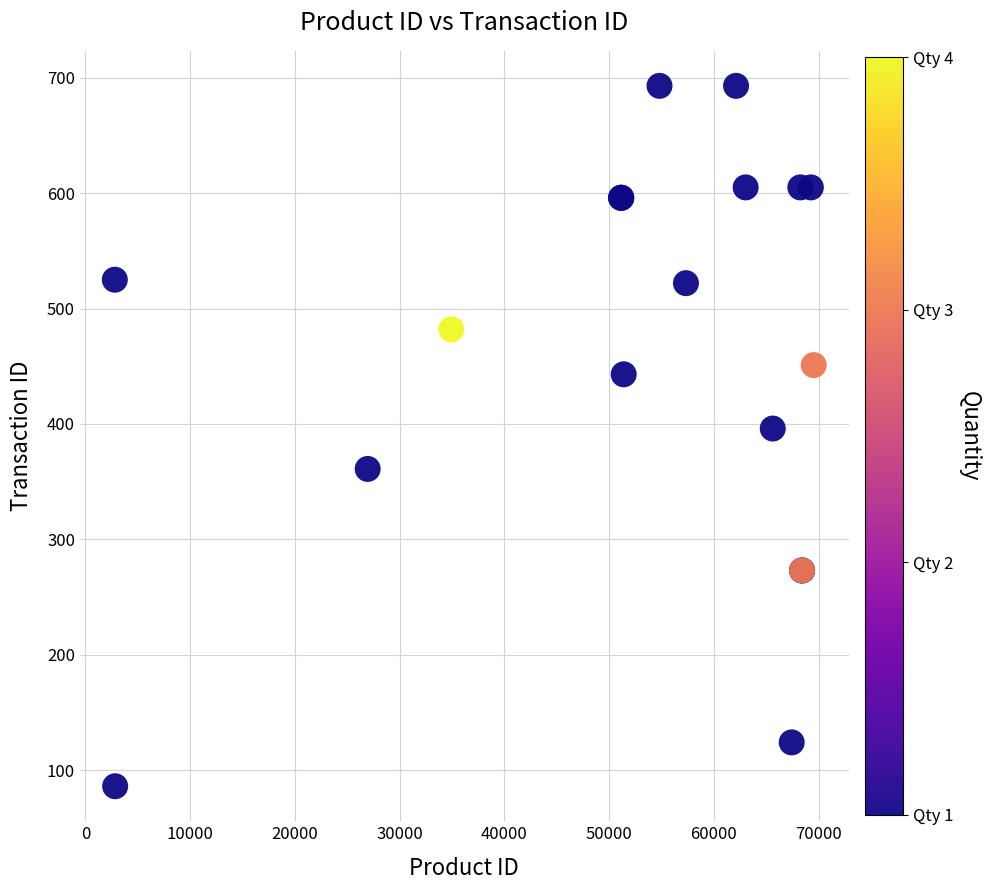

What Y value in the scatter plot is closest to 389?

396